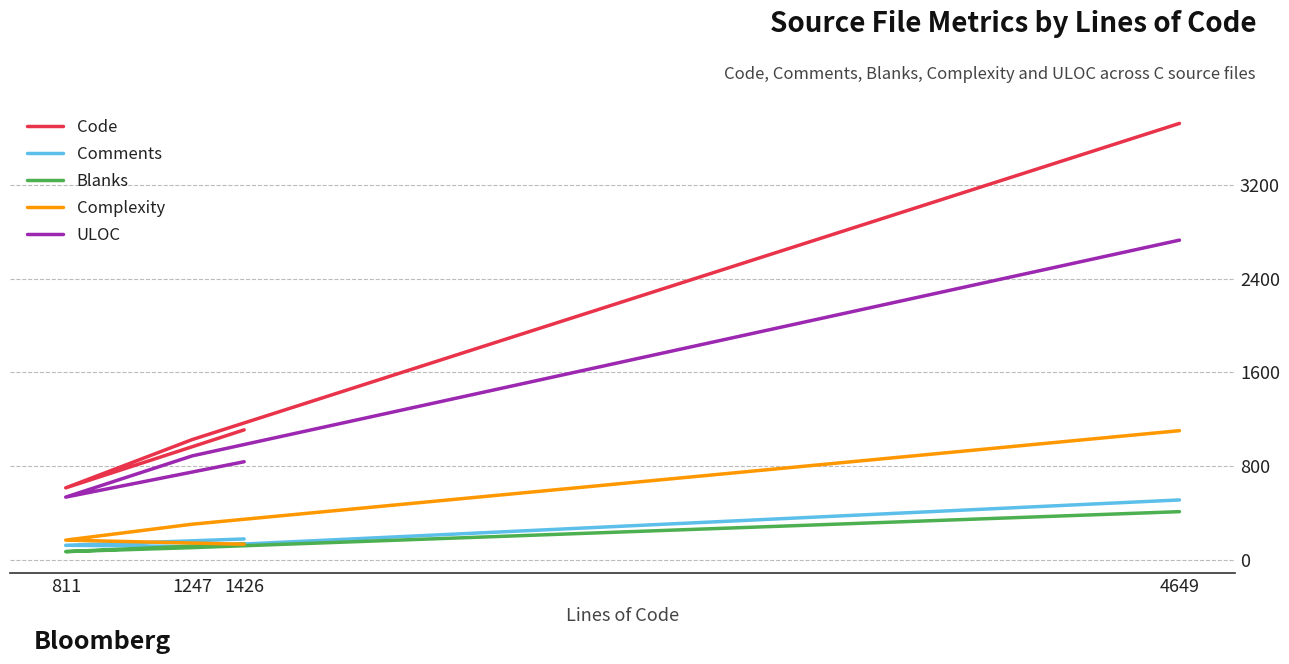

What is the approximate value of Blanks at 811, to the nearest 5?

70